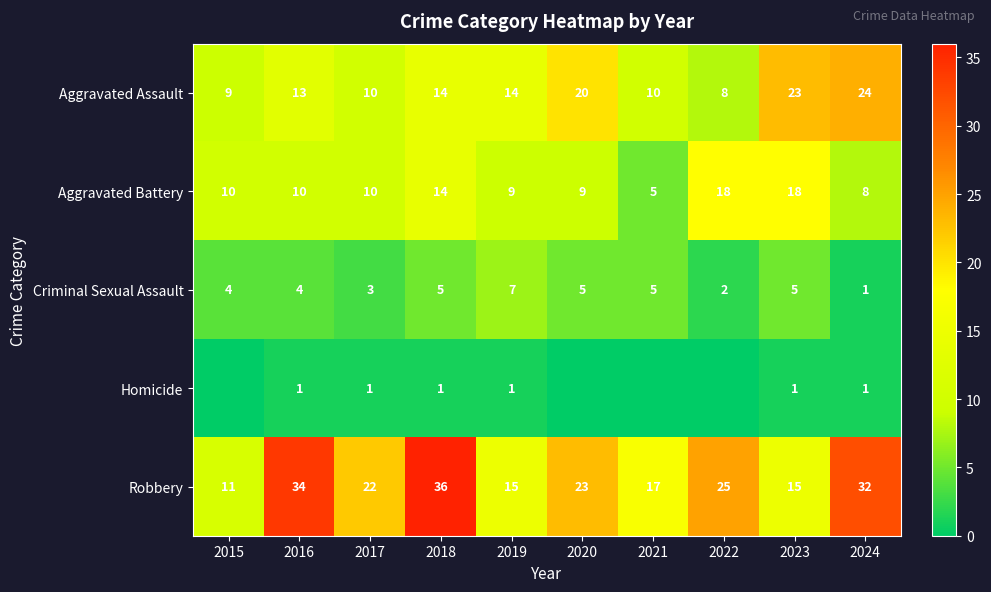

Between 2018 and 2019, which series saw the biggest shift?

Robbery